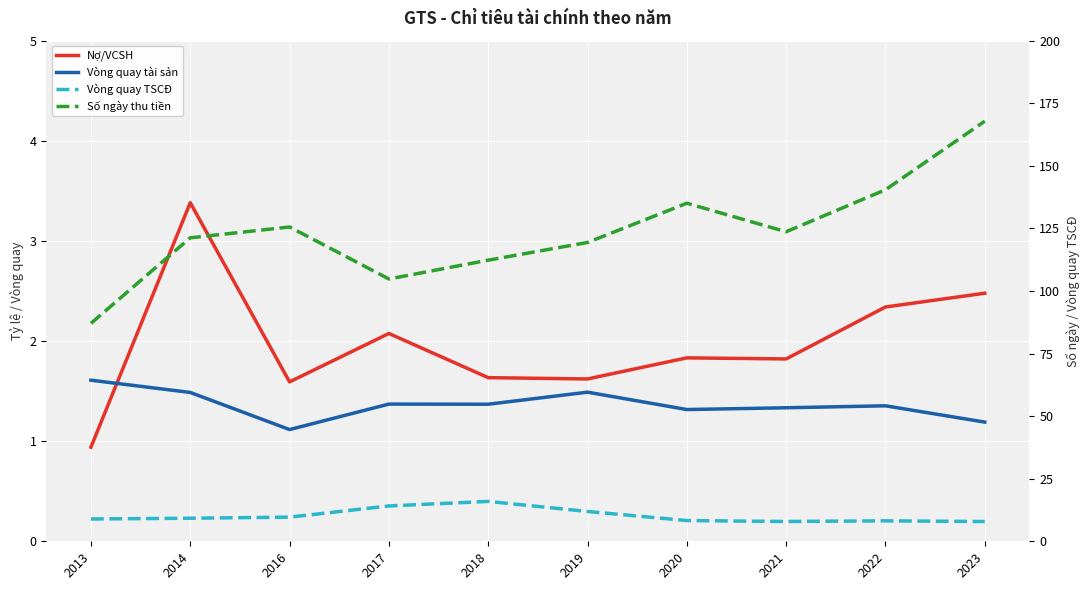

The Số ngày thu tiền series shows 67.4 at 2014. True or false?

False